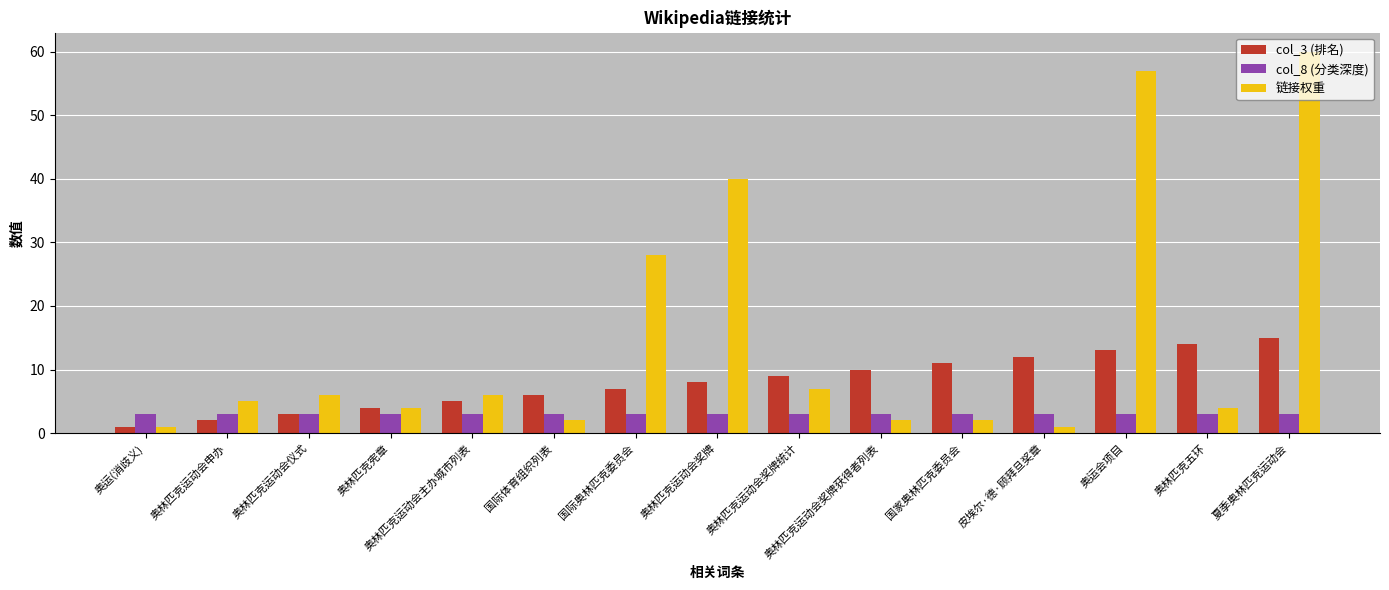

At which label does col_3 (排名) reach its peak?

夏季奥林匹克运动会